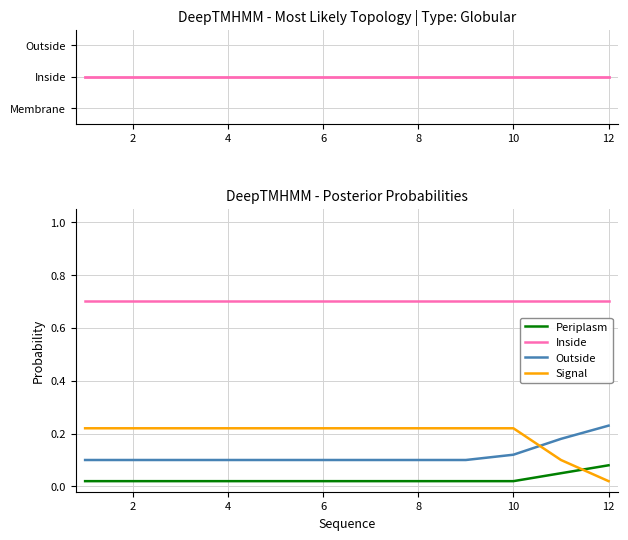

True or false: Inside and Outside cross at least once.

False